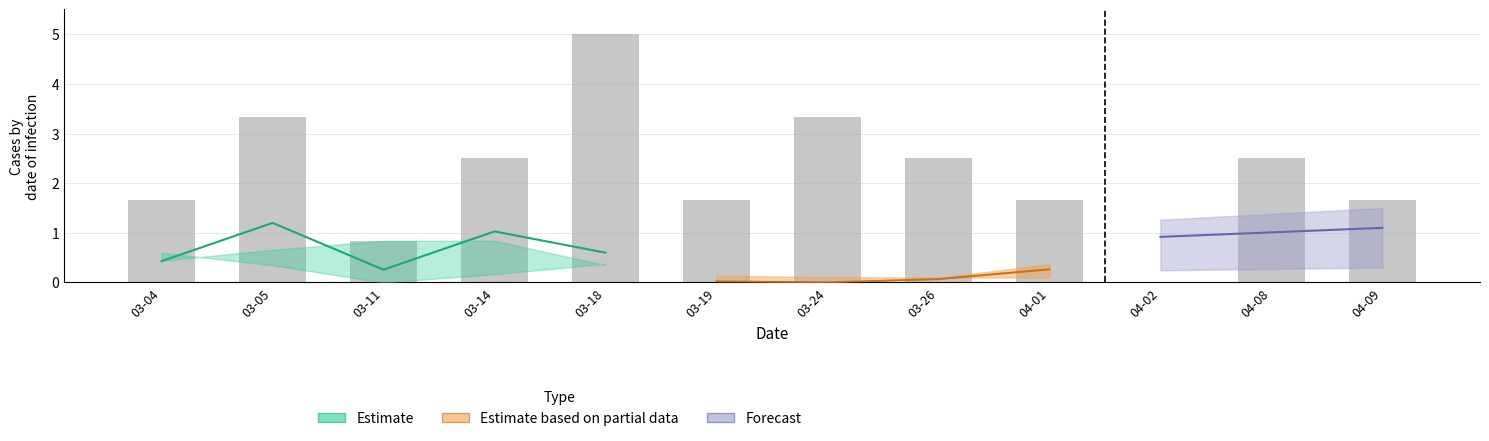

Is it true that the value at 04-02 is 0.0?

True